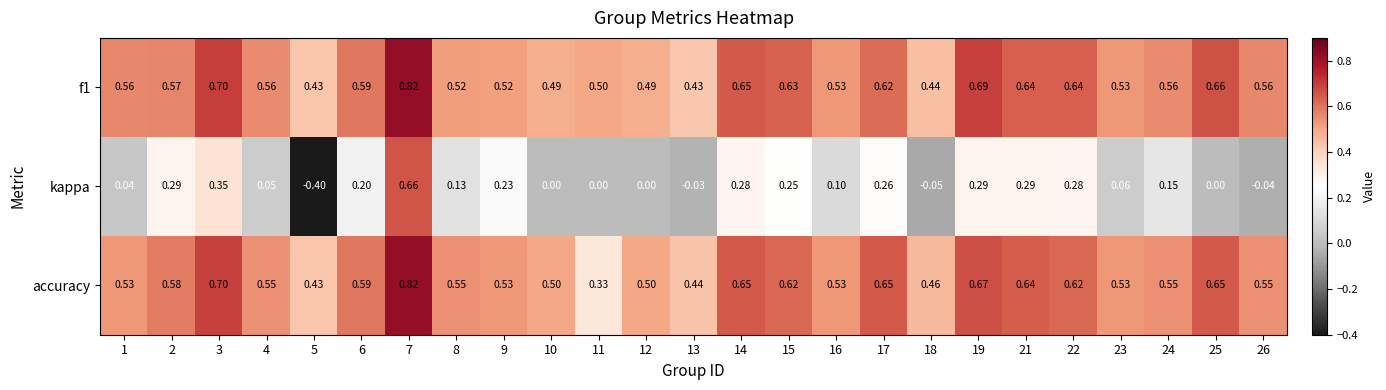

Is the value of f1 at 13 greater than the value of accuracy at 3?

No